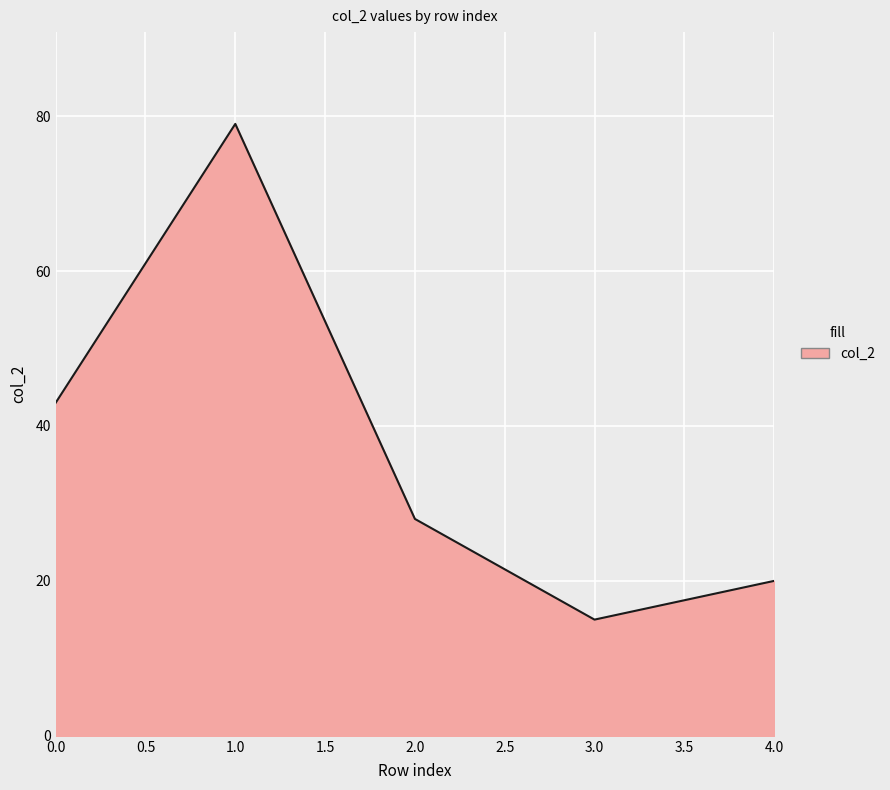

Reading right to left, what are all the values shown in this chart?

20	15	28	79	43